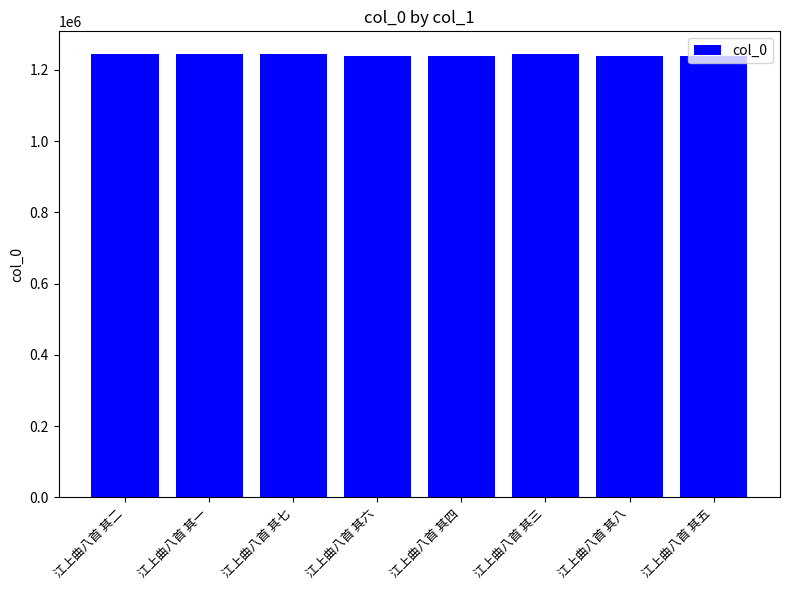

What is the minimum value shown in the chart?

1240086